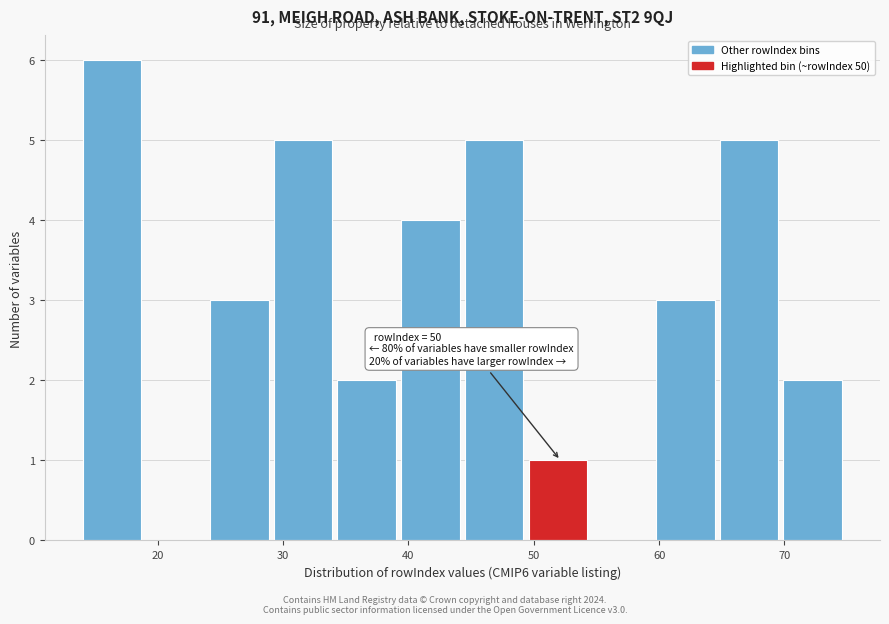

Which range on the x-axis has the tallest bar?

14 to 19